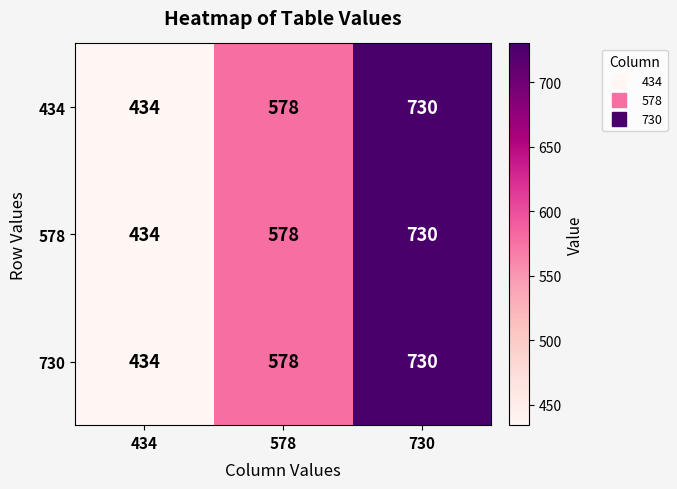

List the labels in order of 434 value, largest first.

730, 578, 434